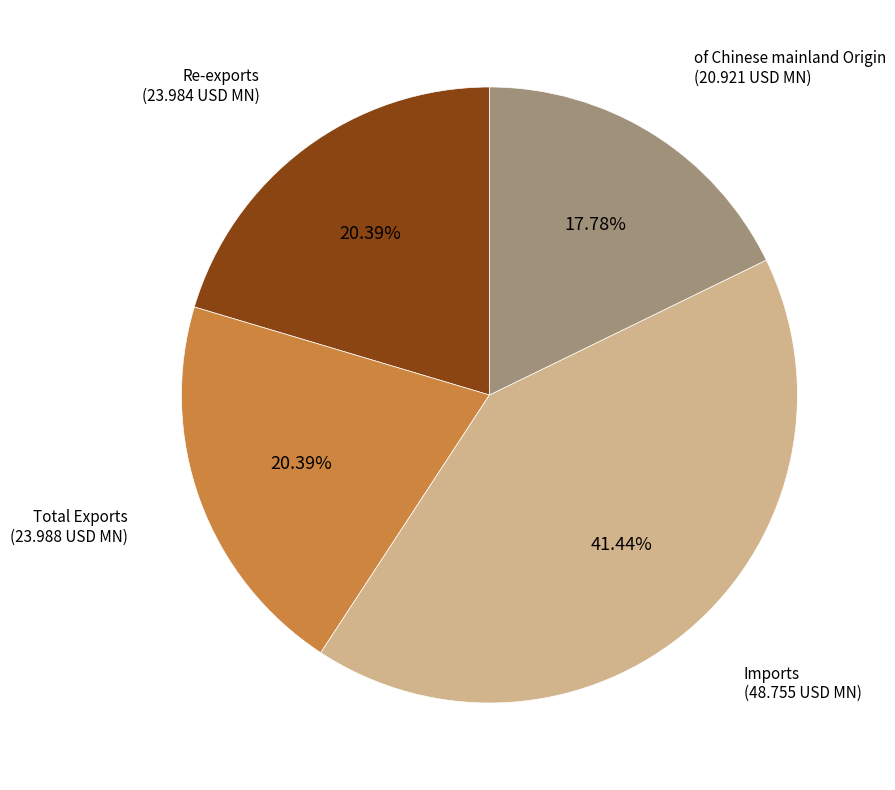

Is there a majority slice in this chart?

No